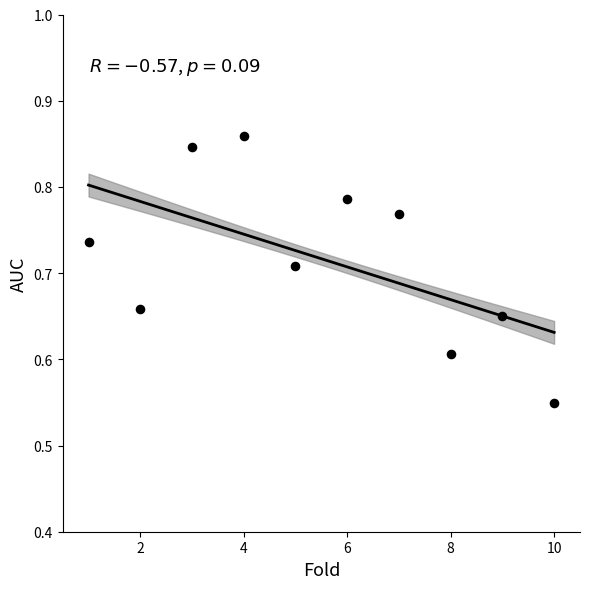

What is the range of X values (max minus min)?

9.0